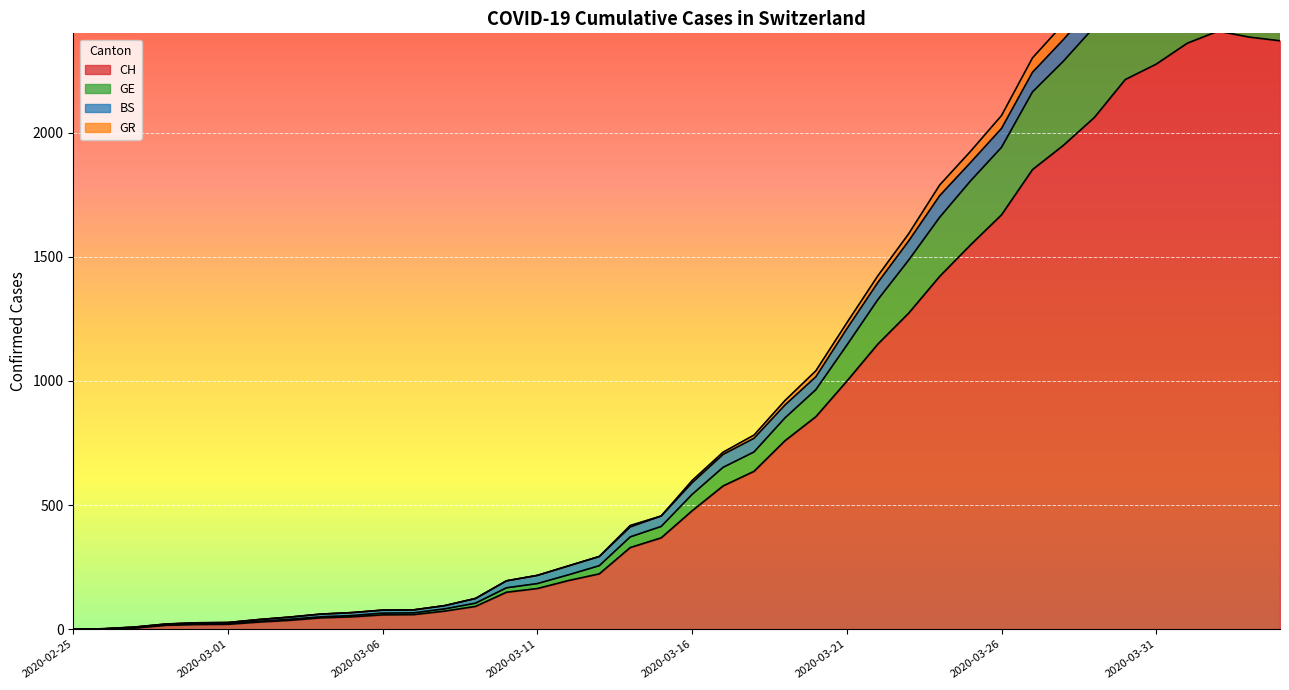

Is the value of GR at 2020-04-01 greater than the value of GE at 2020-03-20?

Yes